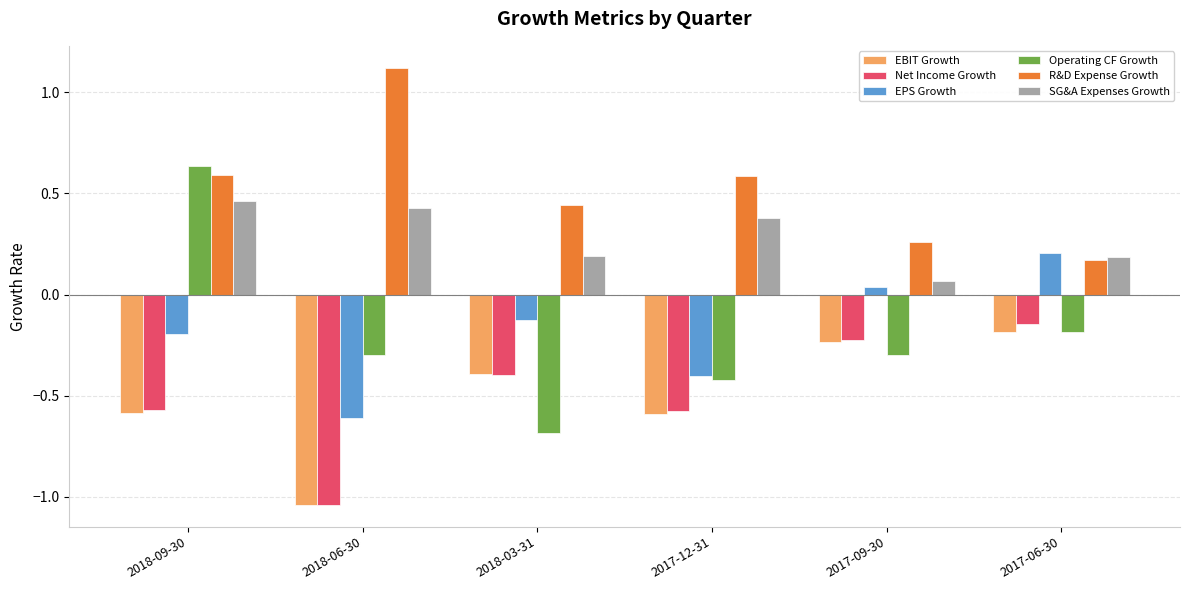

What is the difference between the Operating CF Growth values at 2018-03-31 and 2018-09-30?

1.3